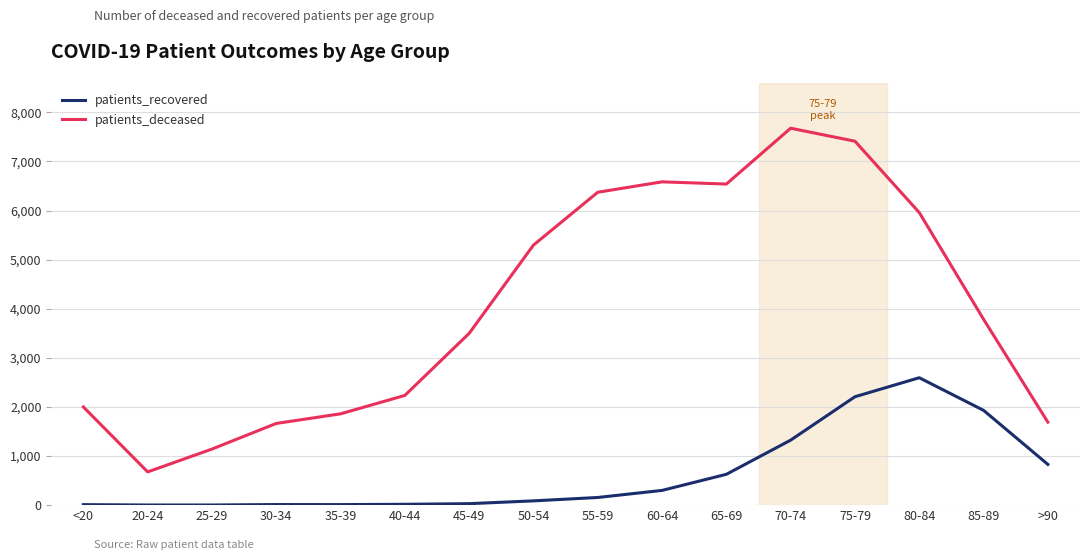

What is the sum of all patients_deceased values?

10145